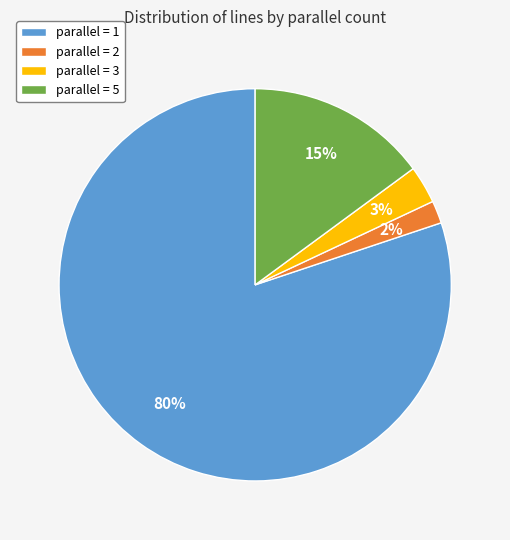

What is the smallest slice in the pie chart?

parallel = 2